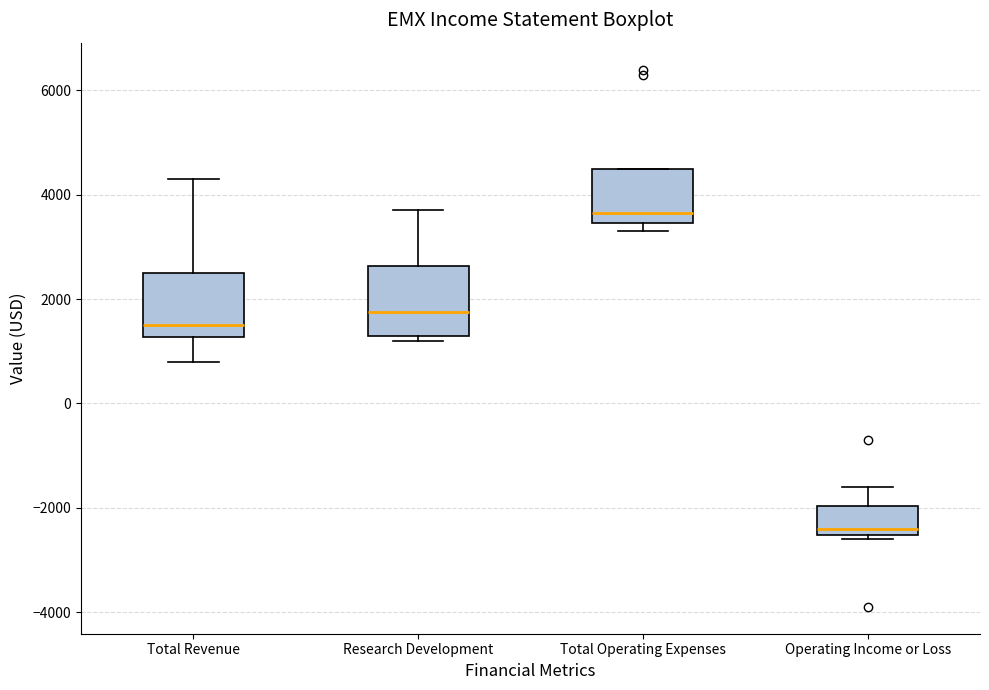

Where does the upper whisker of the box for Research Development end on the y-axis? The values are not printed on the chart, so give them approximately, as read against the axis.

3800